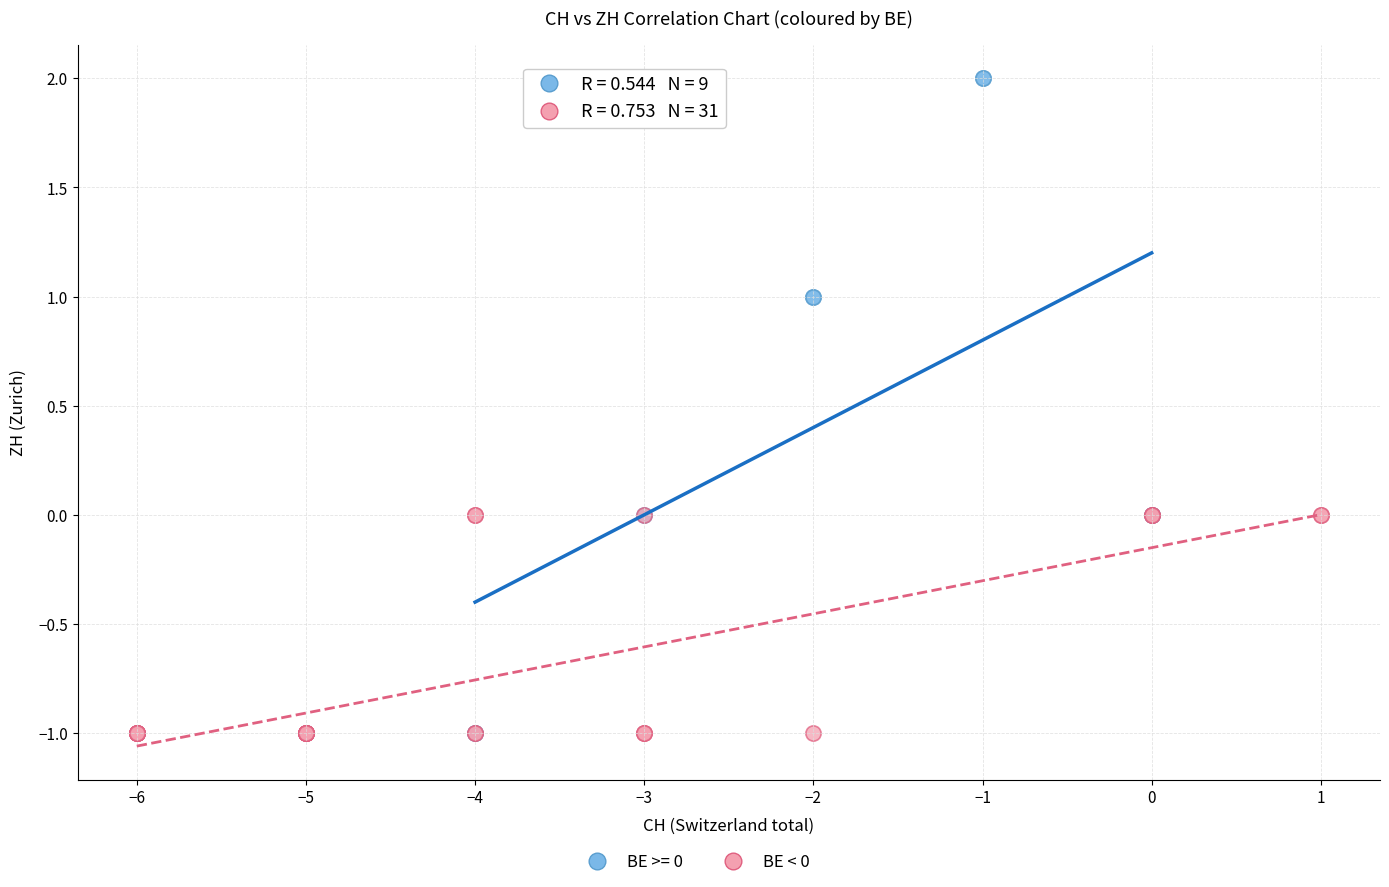

Which series has the largest Y range (max minus min)?

BE >= 0